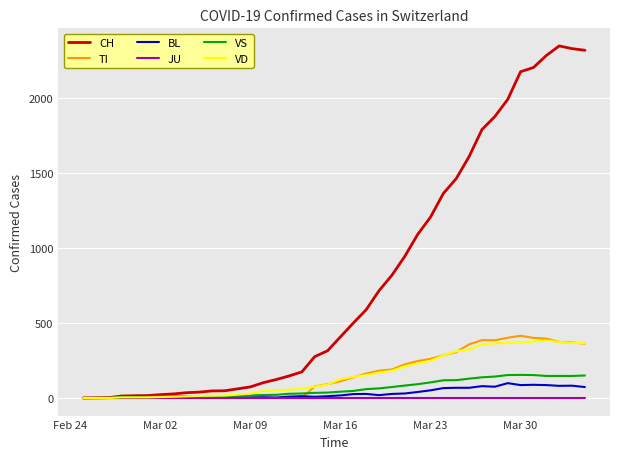

Which series has the largest total across all categories?

CH